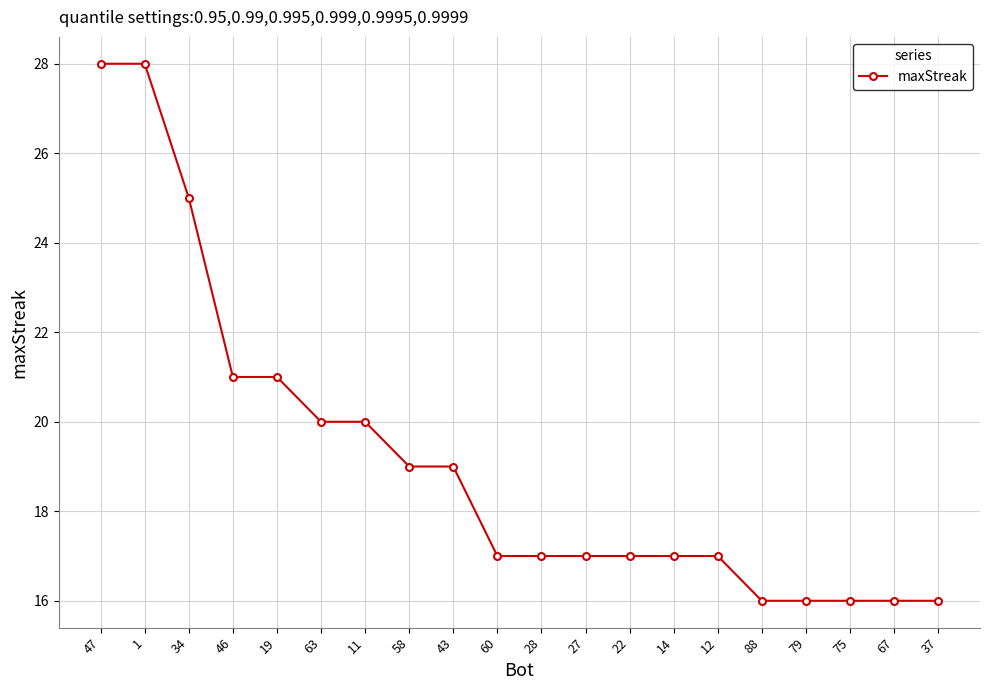

What is the difference between the values at 58 and 14?

2